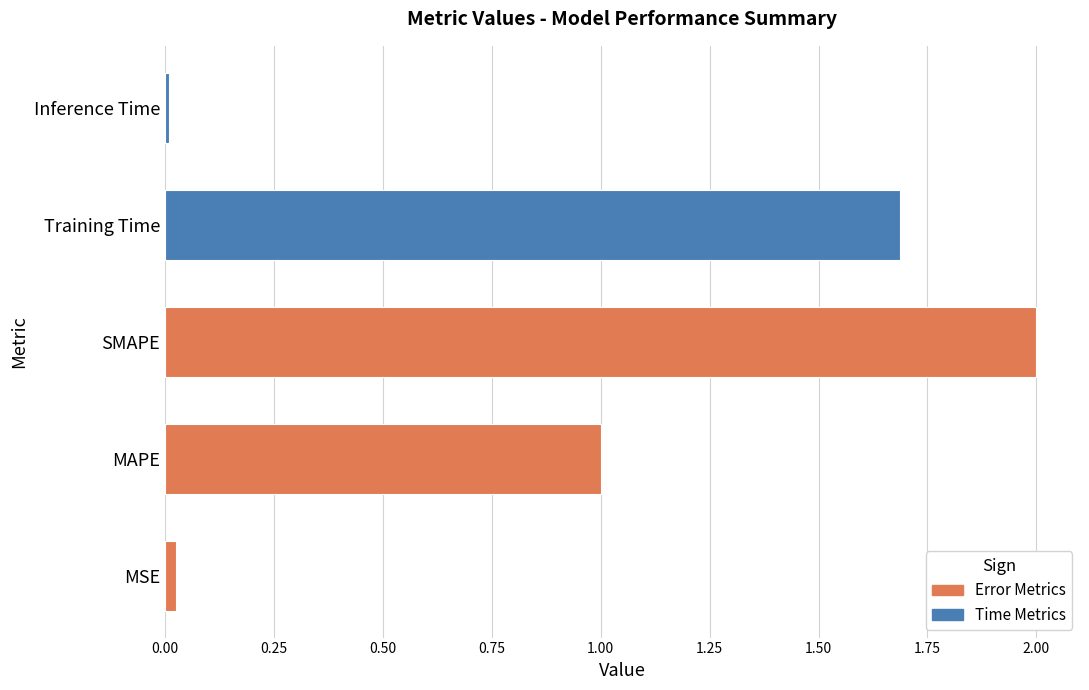

True or false: the data shows 2.0 at SMAPE.

True